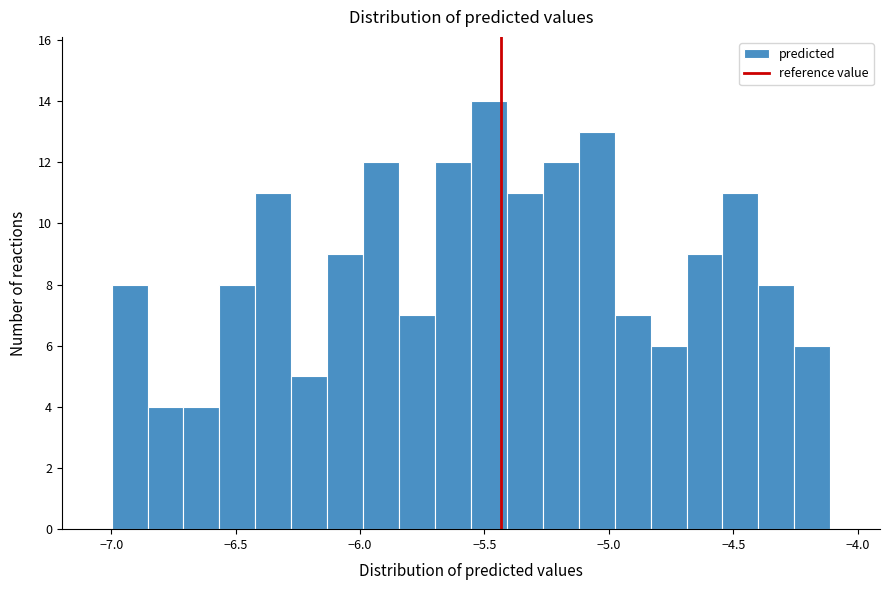

Read against the x-axis, roughly where is the centre of the tallest bar?

-5.50